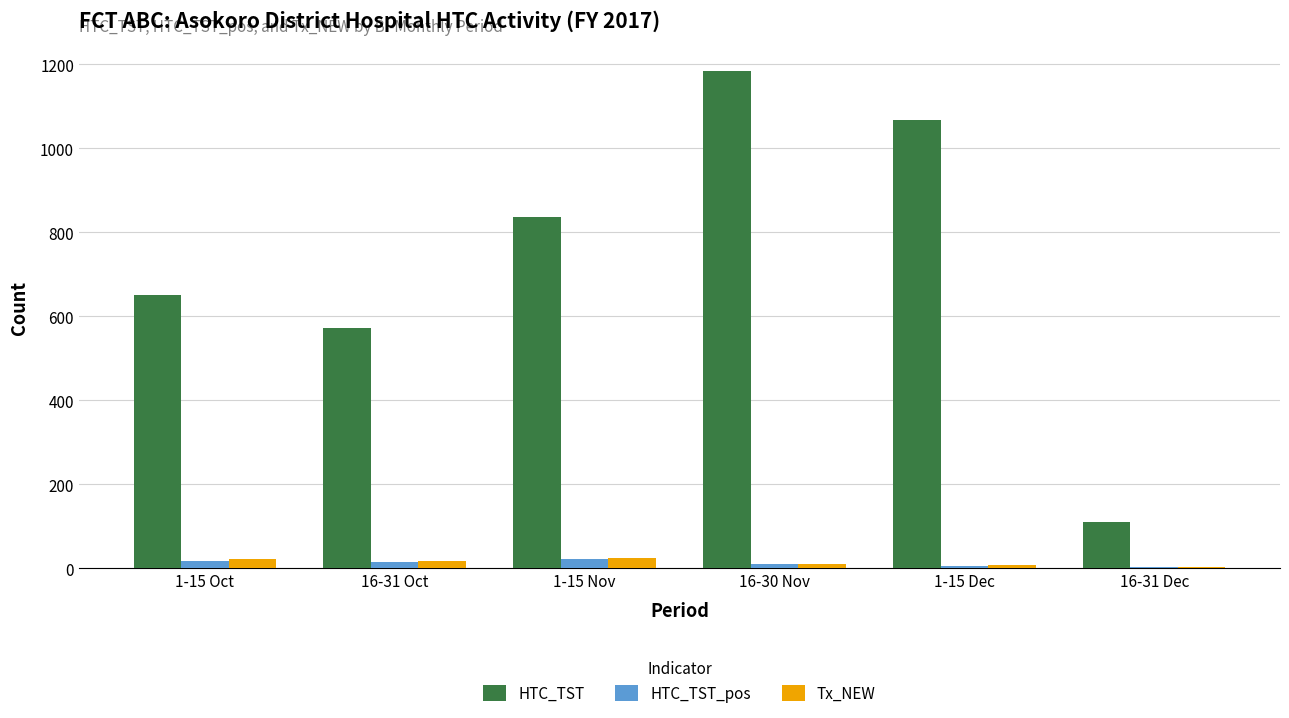

At which category is the sum across all series the highest?

16-30 Nov